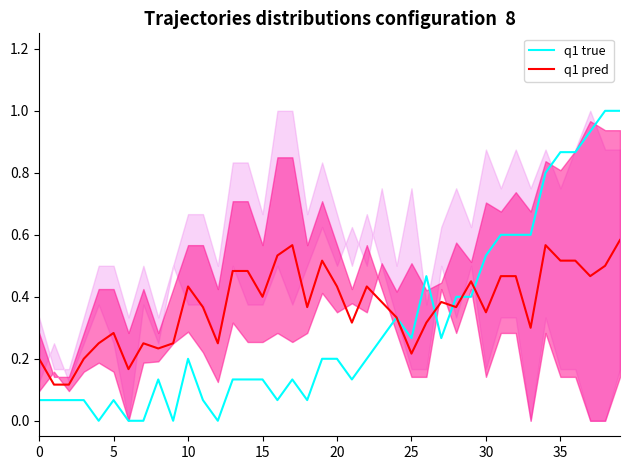

At which category is the sum across all series the highest?

39